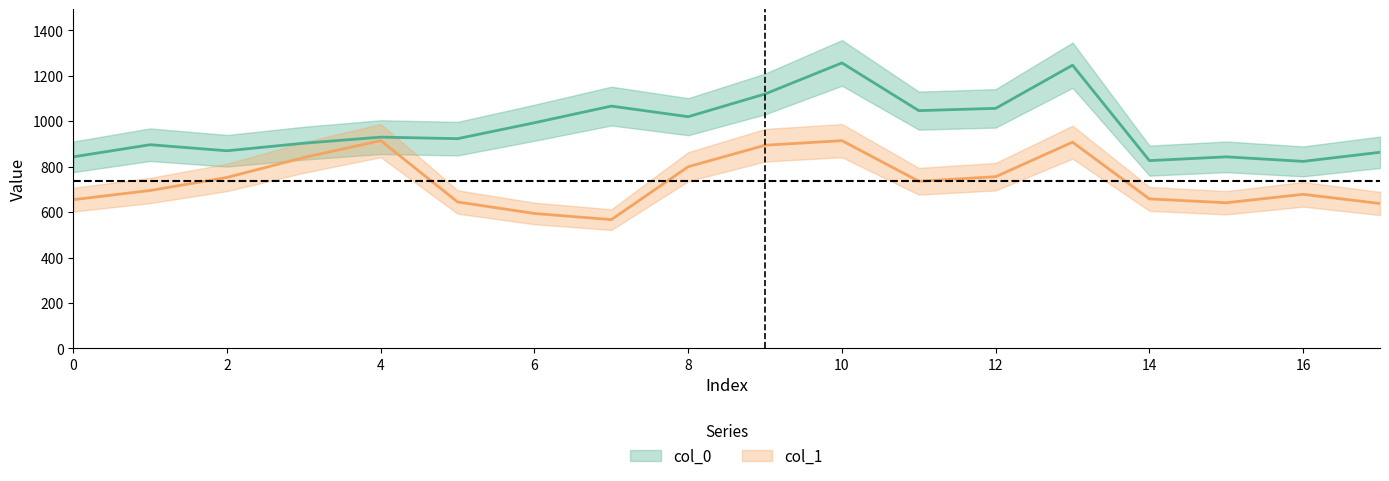

What is the label of the 11th point from the left?

10